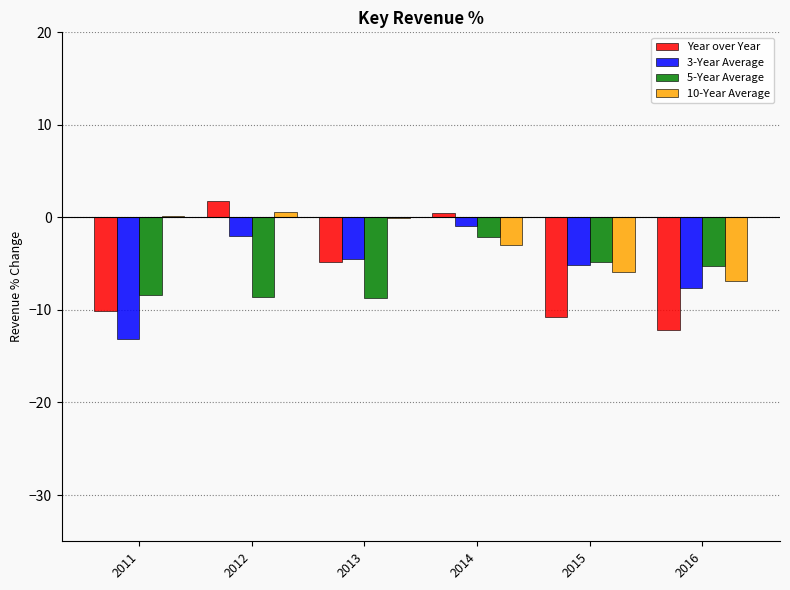

True or false: 5-Year Average has a value of -2.8 at 2012.

False